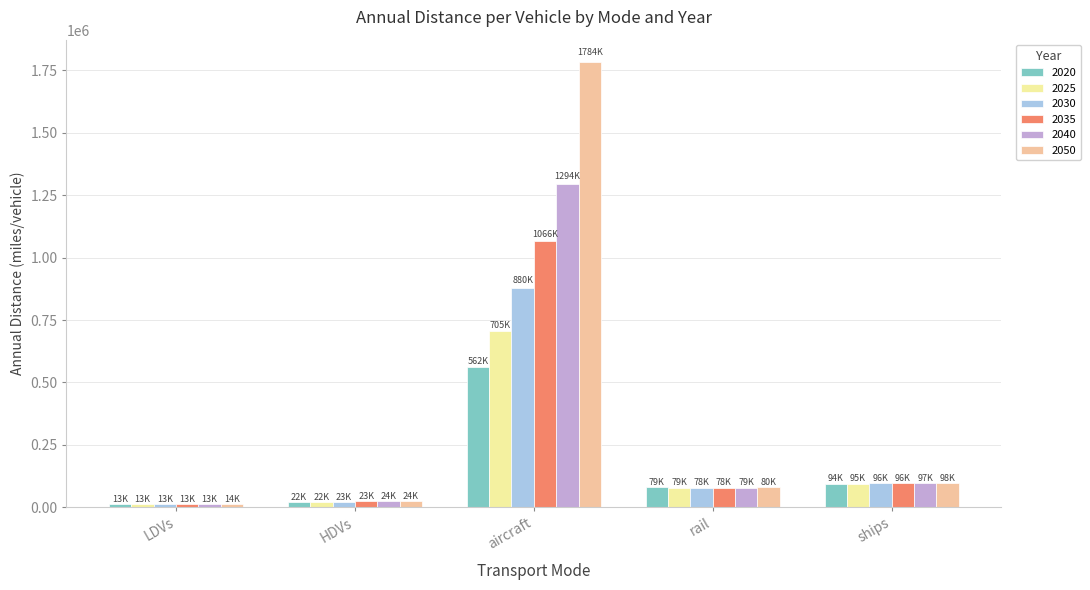

At which category does the chart reach its peak across all series?

aircraft